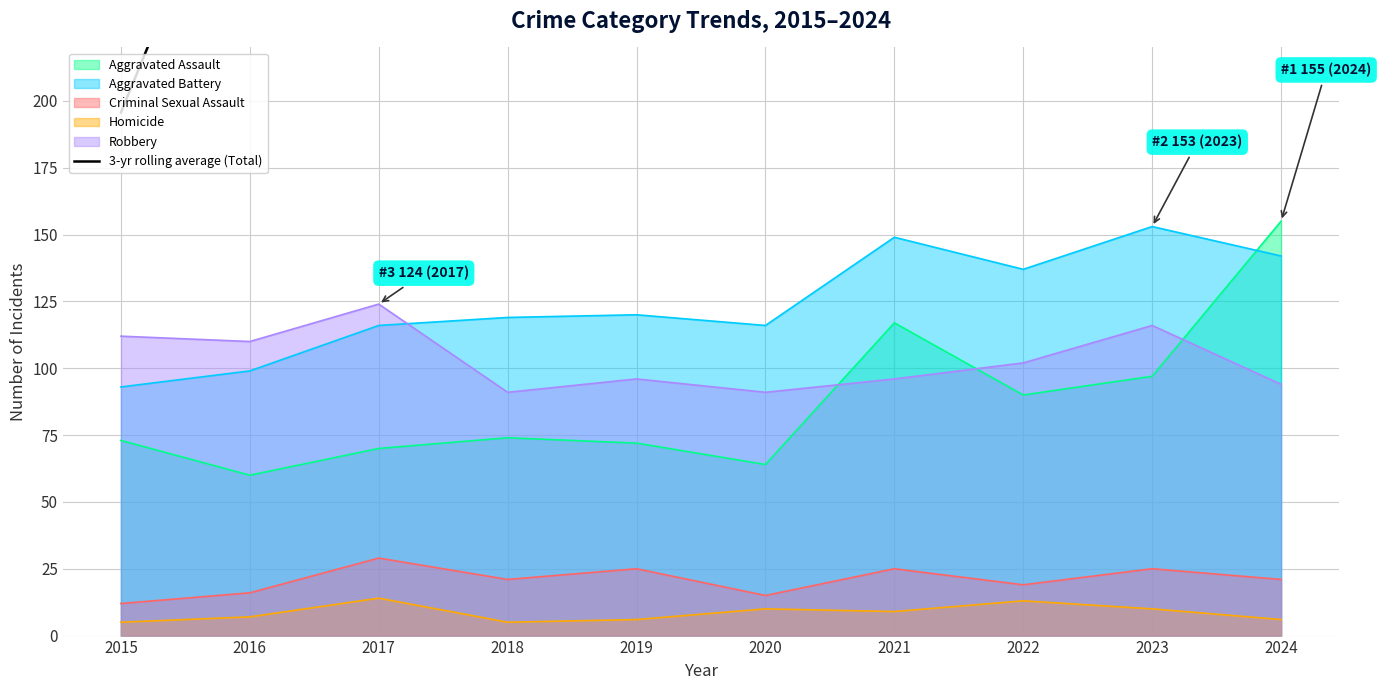

True or false: the data shows 313.3 at 2016.

True